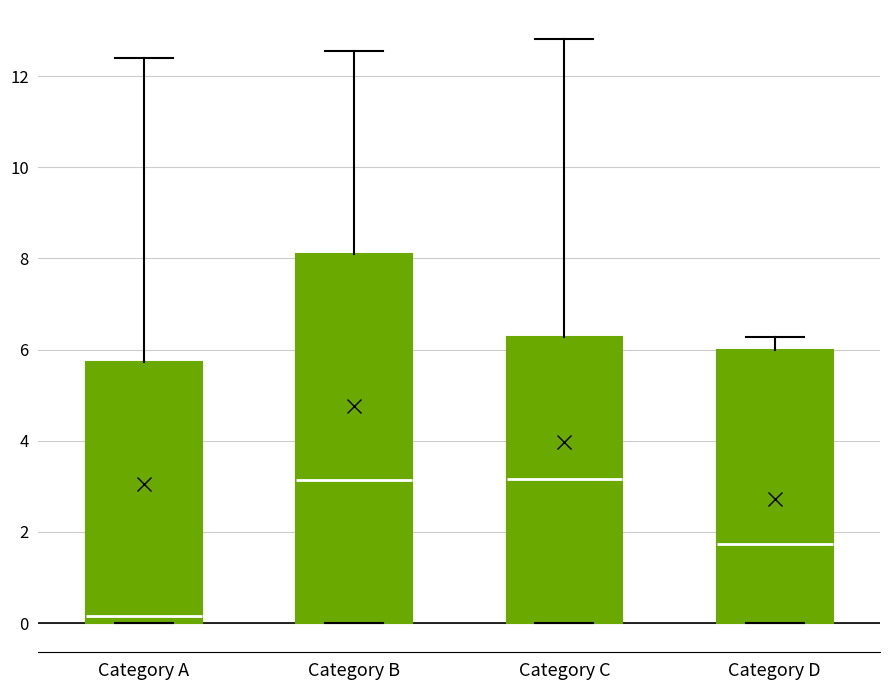

Comparing the boxes themselves (not the whiskers), which one is the tallest?

Category B